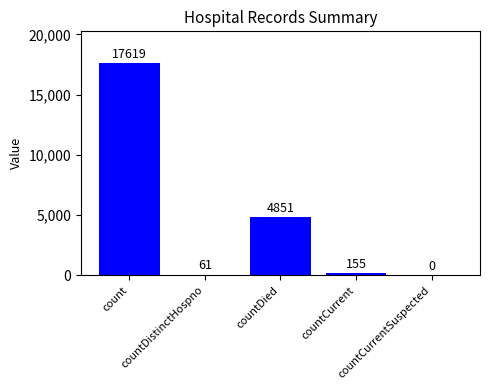

Reading left to right, extract all data points from this chart.

17619	61	4851	155	0